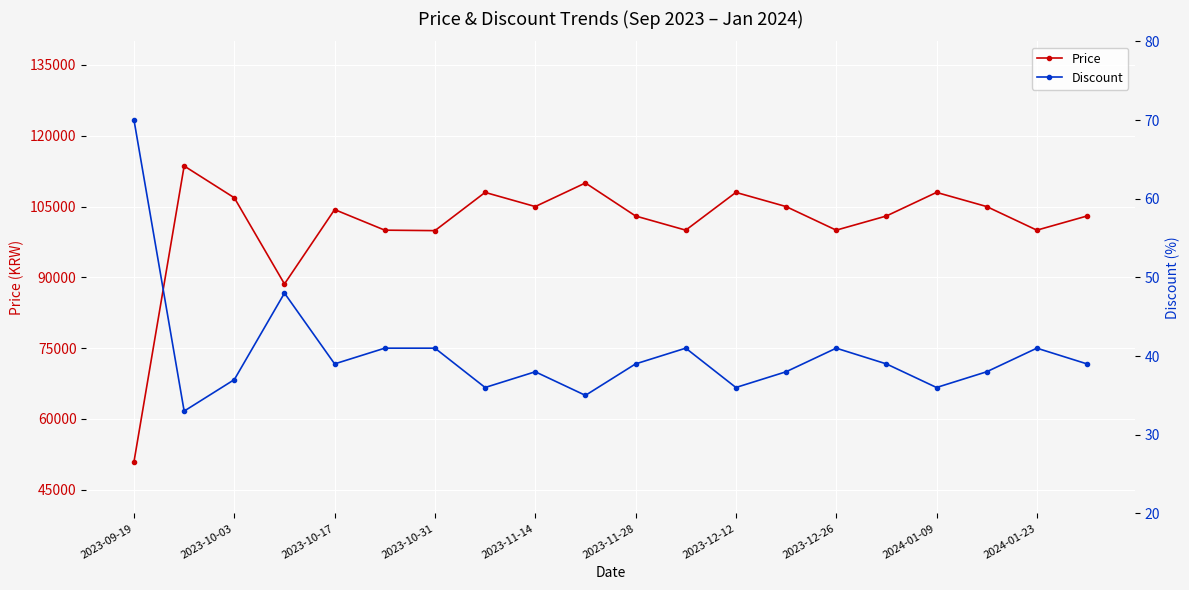

Which series has the largest total across all categories?

Price